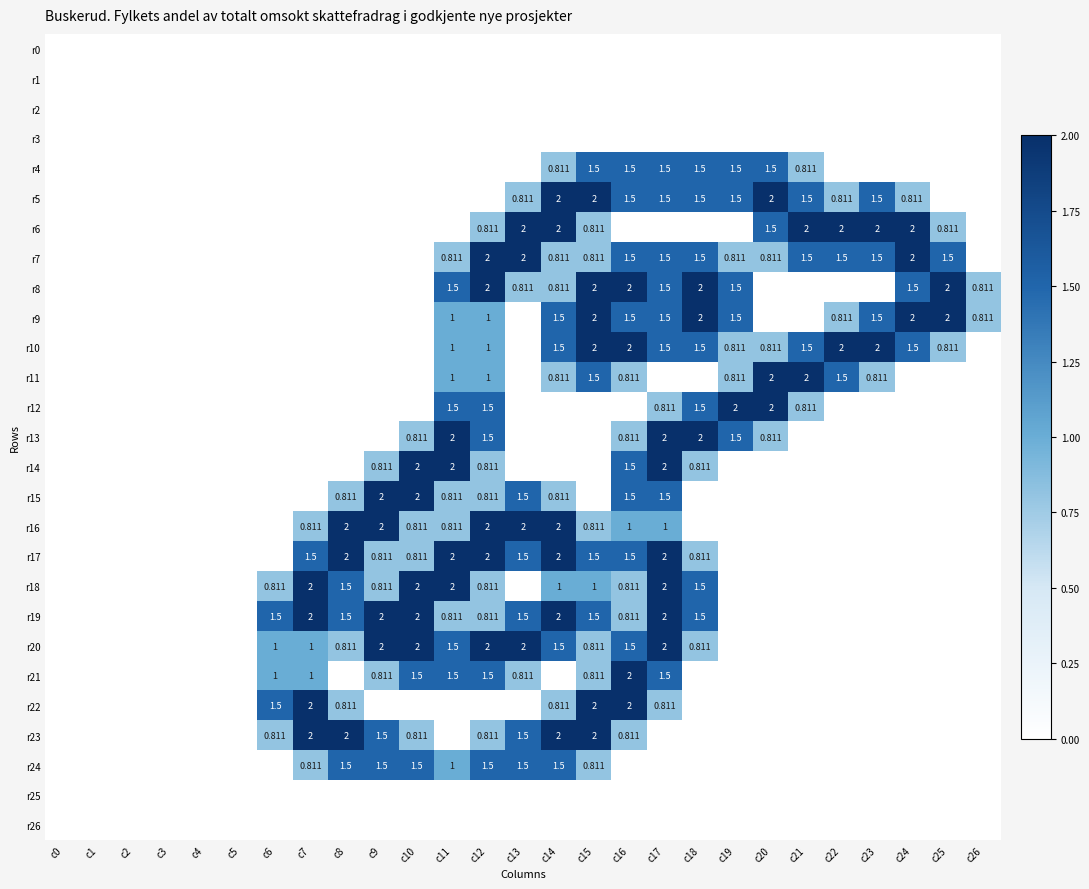

The value of r14 at c9 is 0.8. True or false?

True